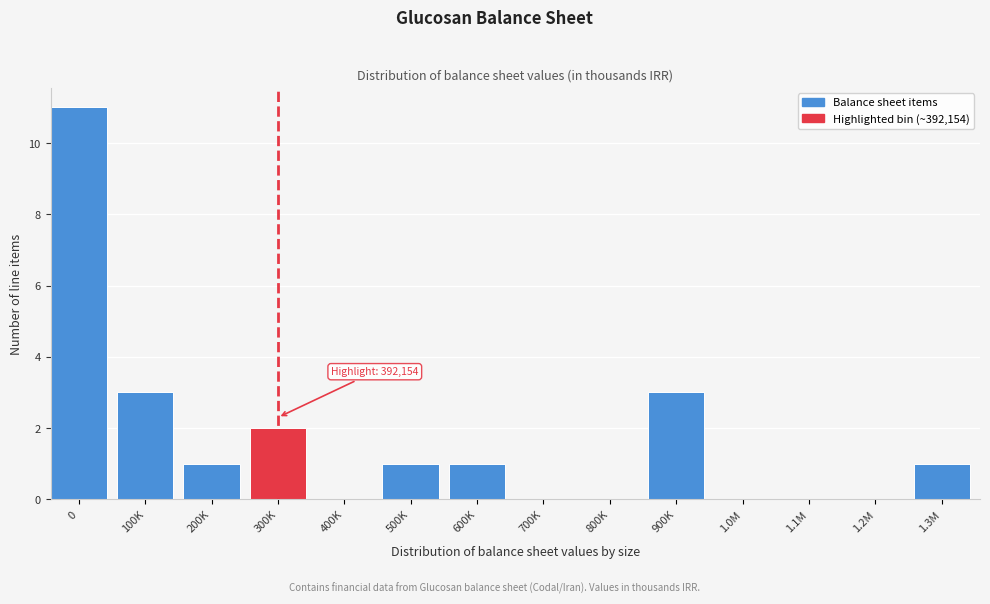

Reading left to right, extract all data points from this chart.

0=11	100K=3	200K=1	300K=2	400K=0	500K=1	600K=1	700K=0	800K=0	900K=3	1.0M=0	1.1M=0	1.2M=0	1.3M=1